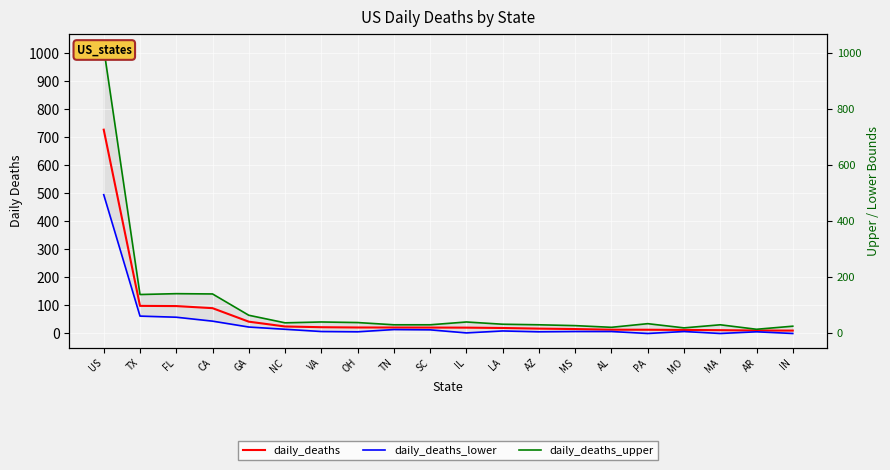

The daily_deaths_upper series shows 142.0 at FL. True or false?

True